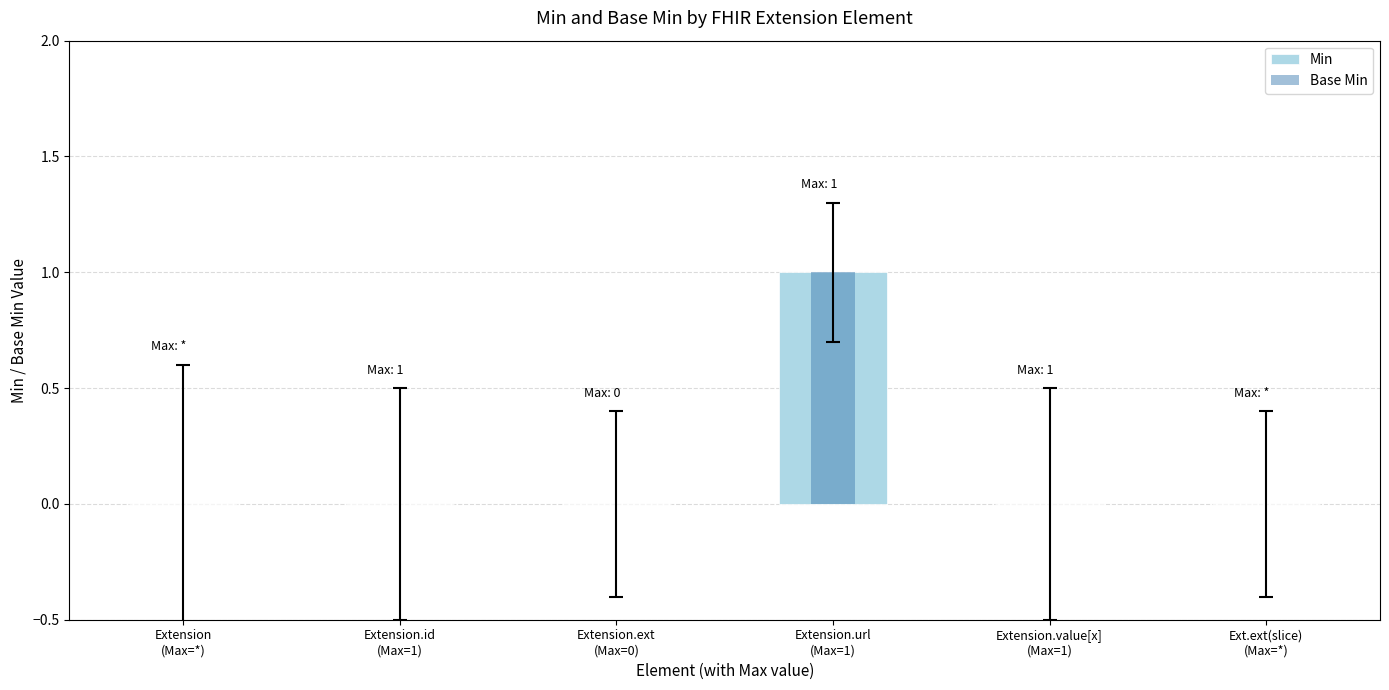

Which category has the highest value across all series?

Extension.url
(Max=1)